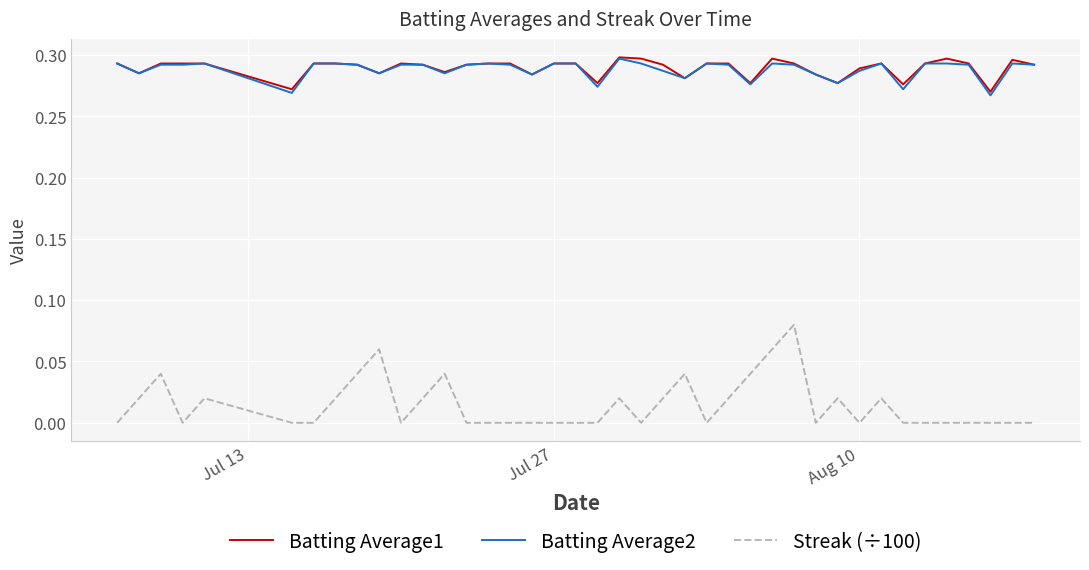

True or false: Batting Average1 and Streak (÷100) intersect in this chart.

False